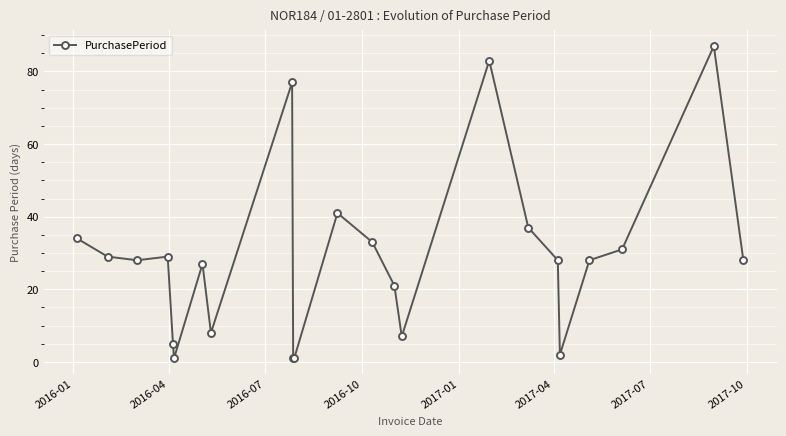

What is the smallest value displayed?

1